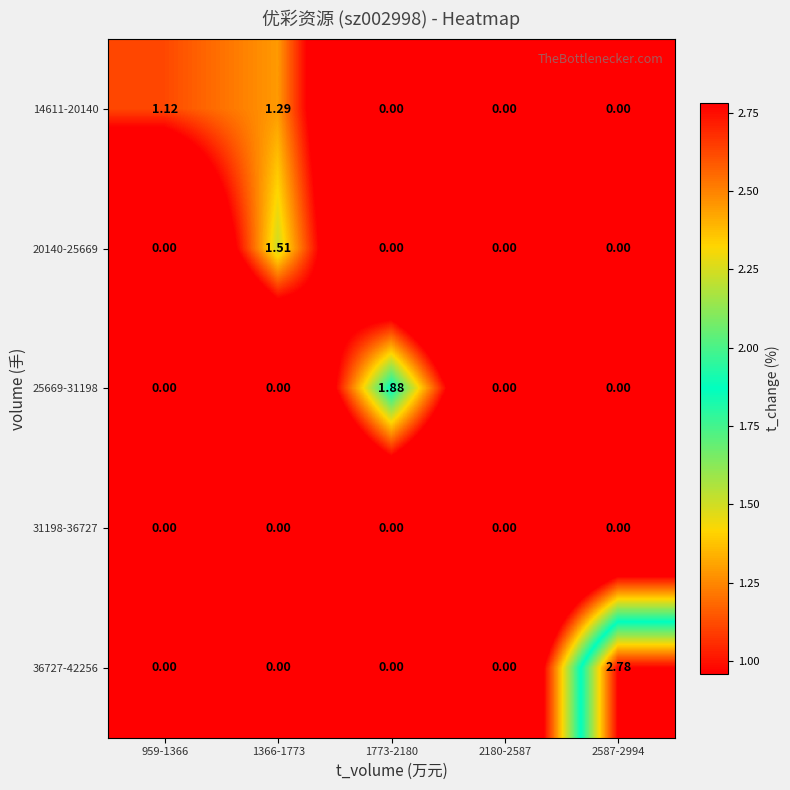

Which series has the largest range (max minus min)?

36727-42256